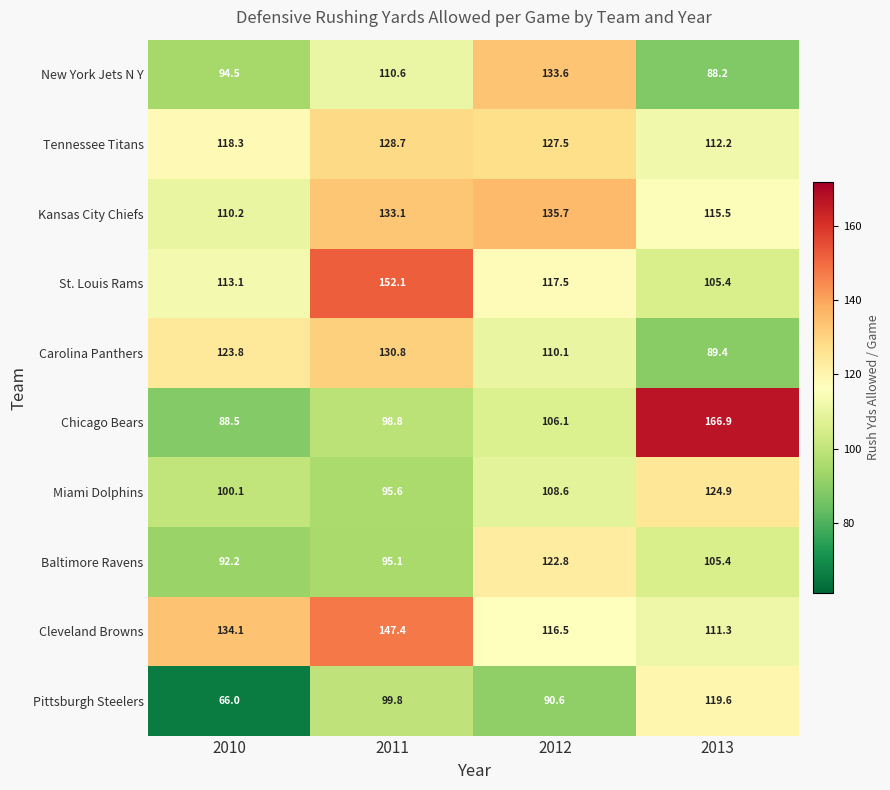

What is the spread (max minus min) of values at 2012?

45.1